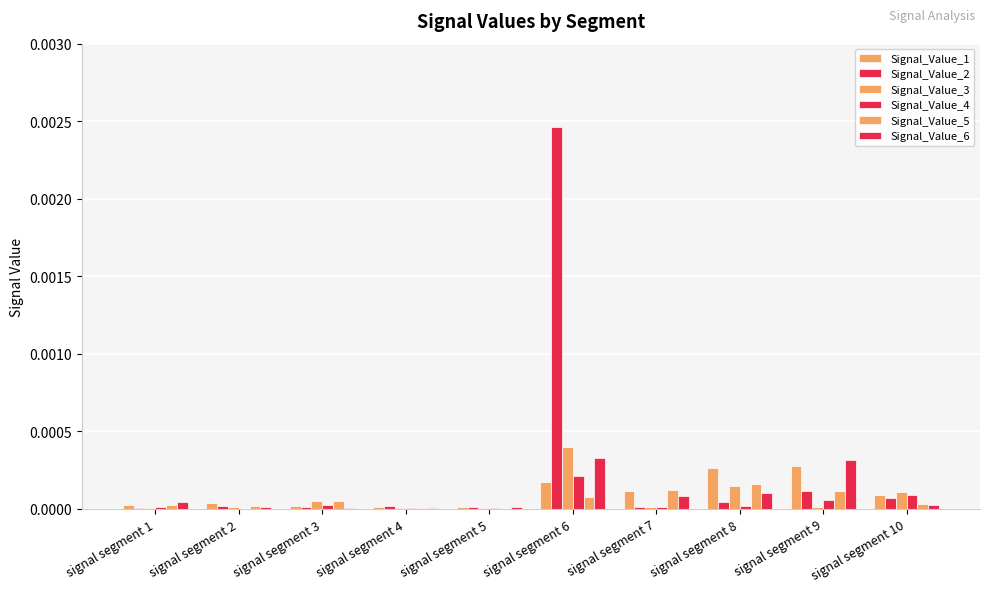

How many series are shown in this chart?

6